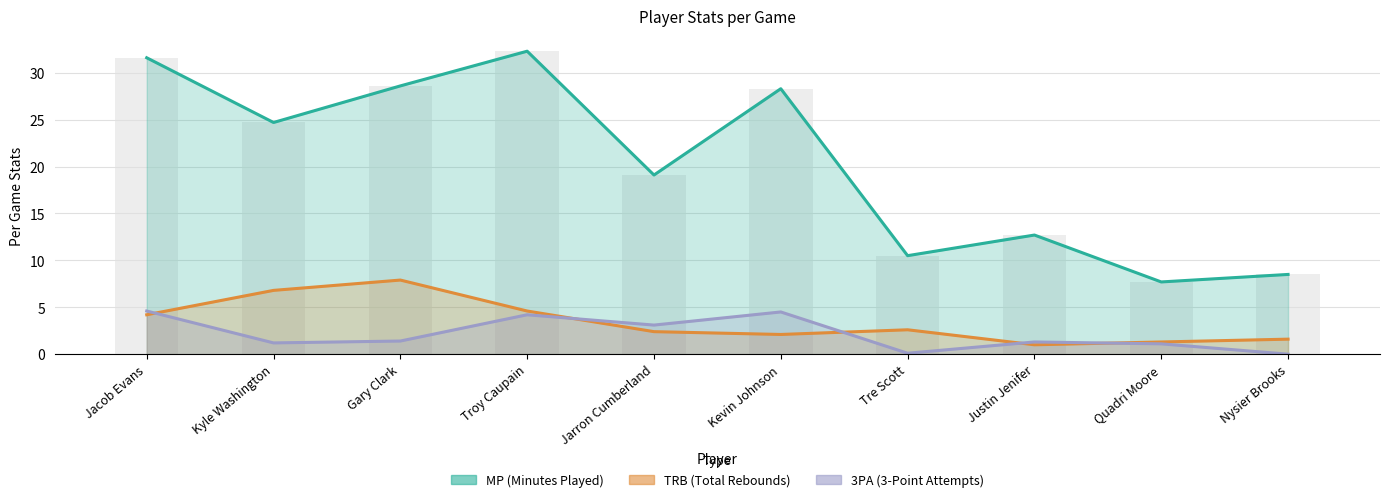

What is the difference between the maximum and minimum values in the TRB series?

6.9